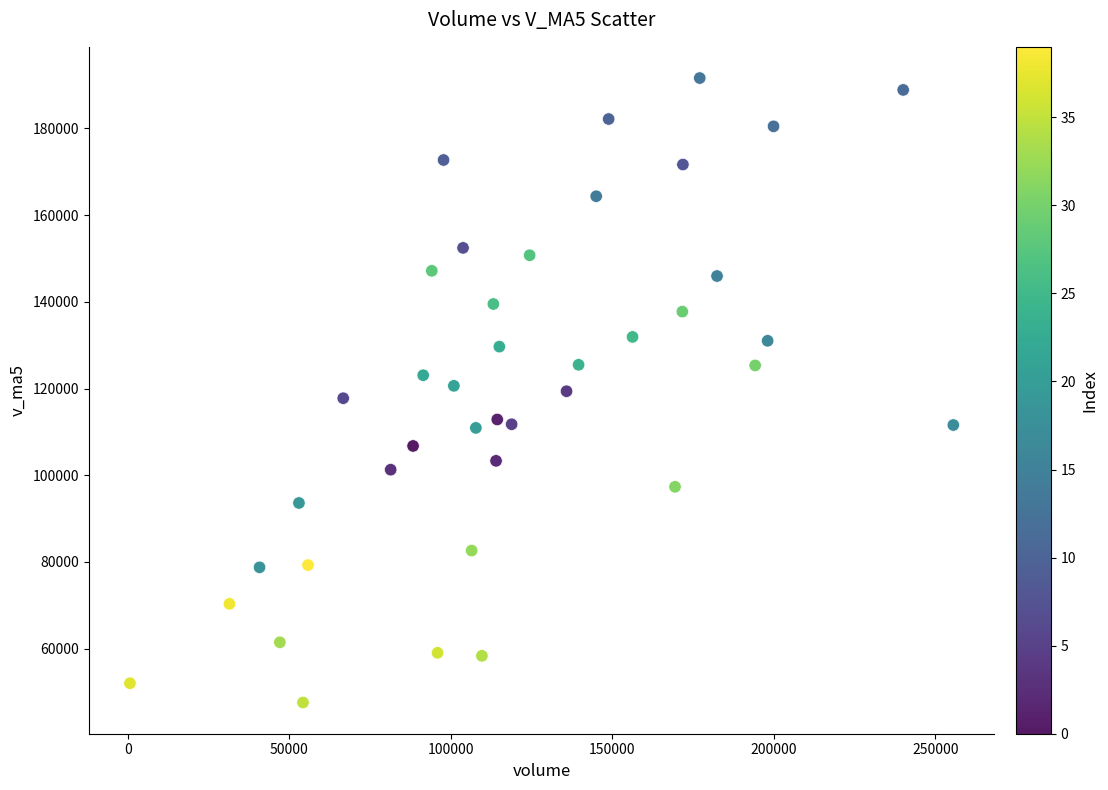

What is the range of X values (max minus min)?

254942.1